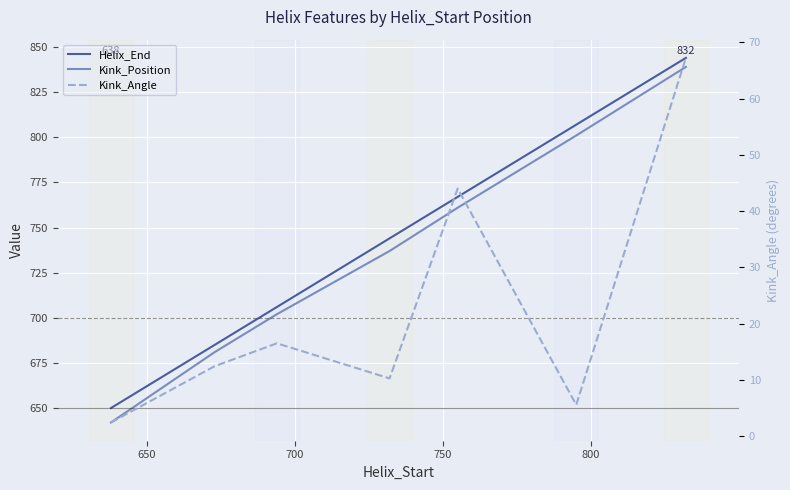

What is the difference between the second highest and second lowest values in the Helix_End series?

122.0